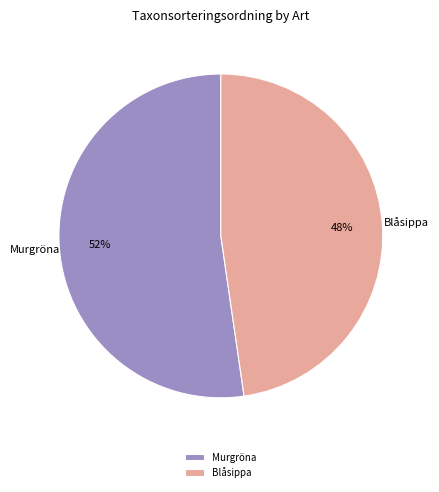

Is Murgröna the majority of the pie?

Yes